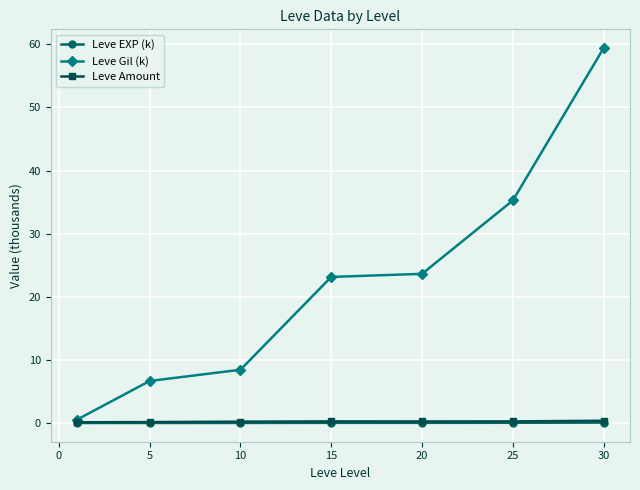

True or false: Leve EXP (k) and Leve Gil (k) intersect in this chart.

False